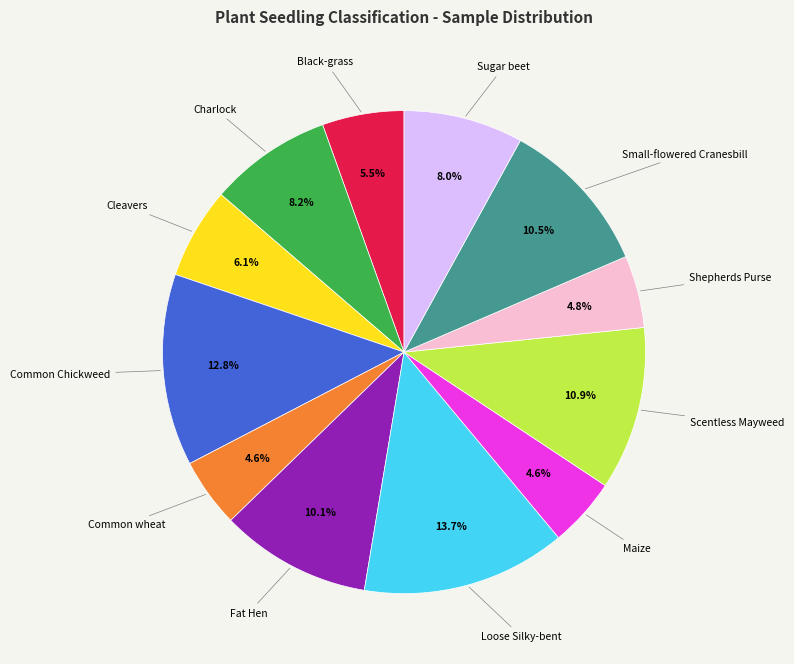

Is there any slice that represents more than half of the pie?

No